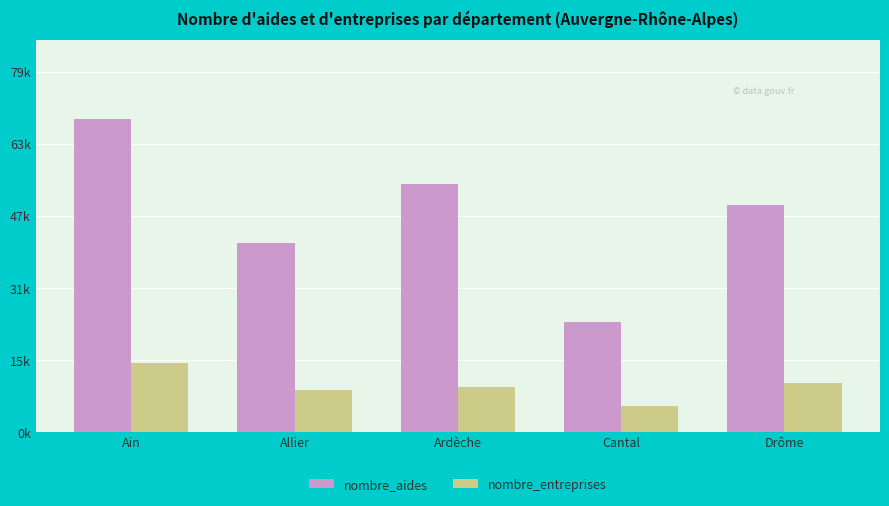

Is it true that nombre_entreprises equals 5739 at Cantal?

True